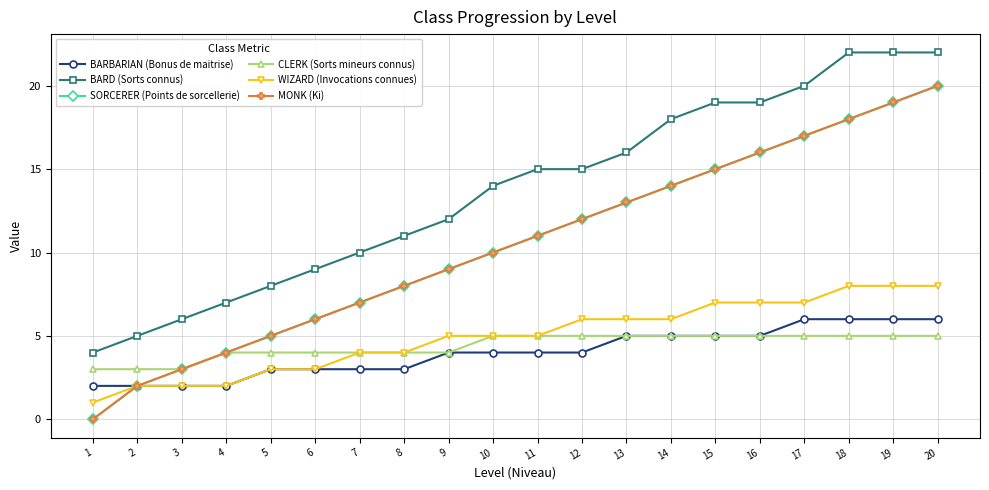

Reading left to right, what are all the values shown in this chart?

BARBARIAN (Bonus de maitrise): 2	2	2	2	3	3	3	3	4	4	4	4	5	5	5	5	6	6	6	6
BARD (Sorts connus): 4	5	6	7	8	9	10	11	12	14	15	15	16	18	19	19	20	22	22	22
SORCERER (Points de sorcellerie): 0	2	3	4	5	6	7	8	9	10	11	12	13	14	15	16	17	18	19	20
CLERK (Sorts mineurs connus): 3	3	3	4	4	4	4	4	4	5	5	5	5	5	5	5	5	5	5	5
WIZARD (Invocations connues): 1	2	2	2	3	3	4	4	5	5	5	6	6	6	7	7	7	8	8	8
MONK (Ki): 0	2	3	4	5	6	7	8	9	10	11	12	13	14	15	16	17	18	19	20